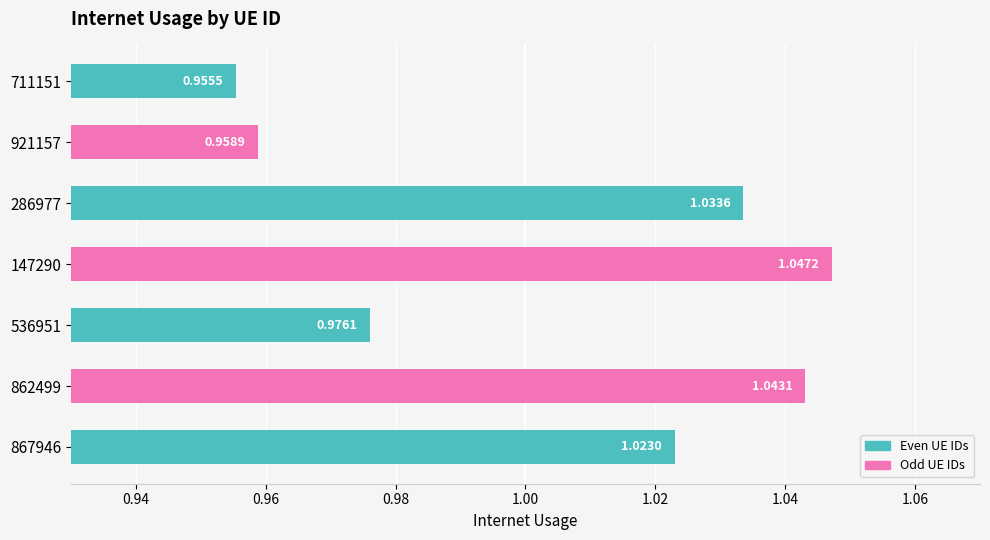

Where is the data nearest to the value 1?

867946